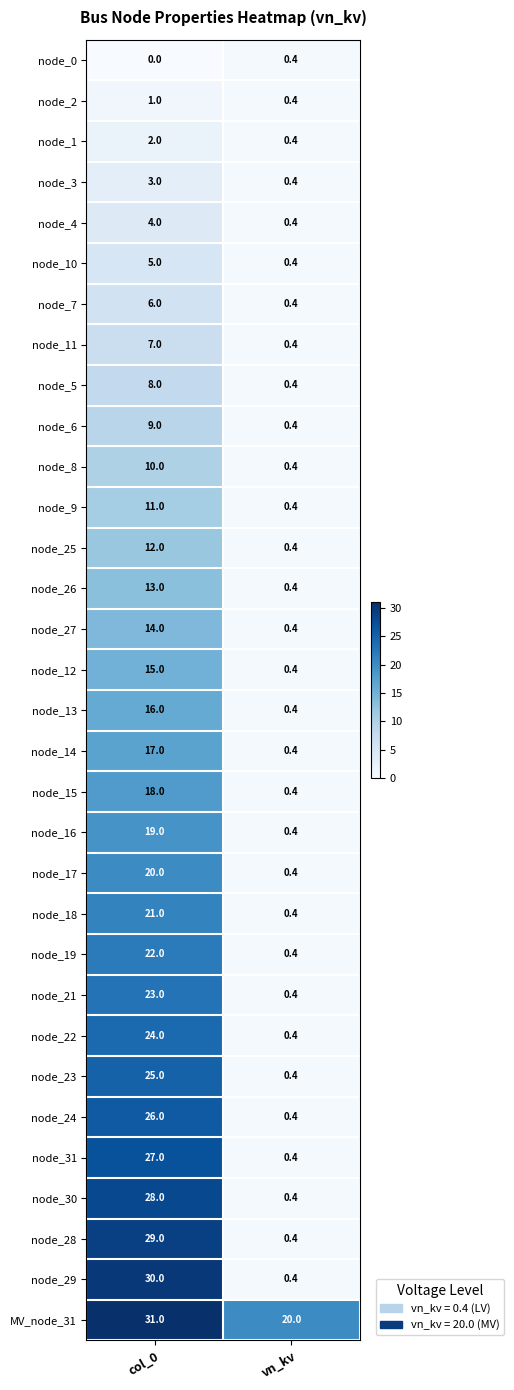

What is the total value across all series at col_0?

496.0